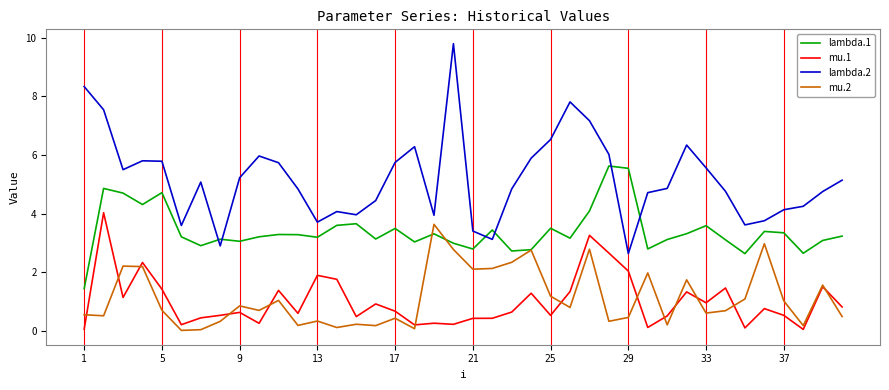

Which series has the widest spread of values?

lambda.2